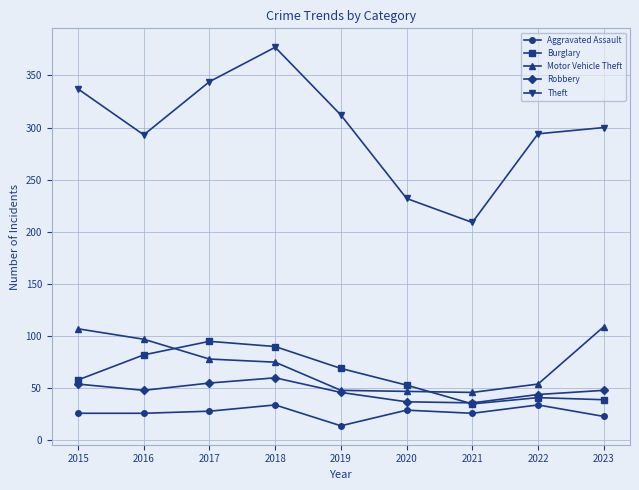

True or false: Theft has a value of 109 at 2022.

False